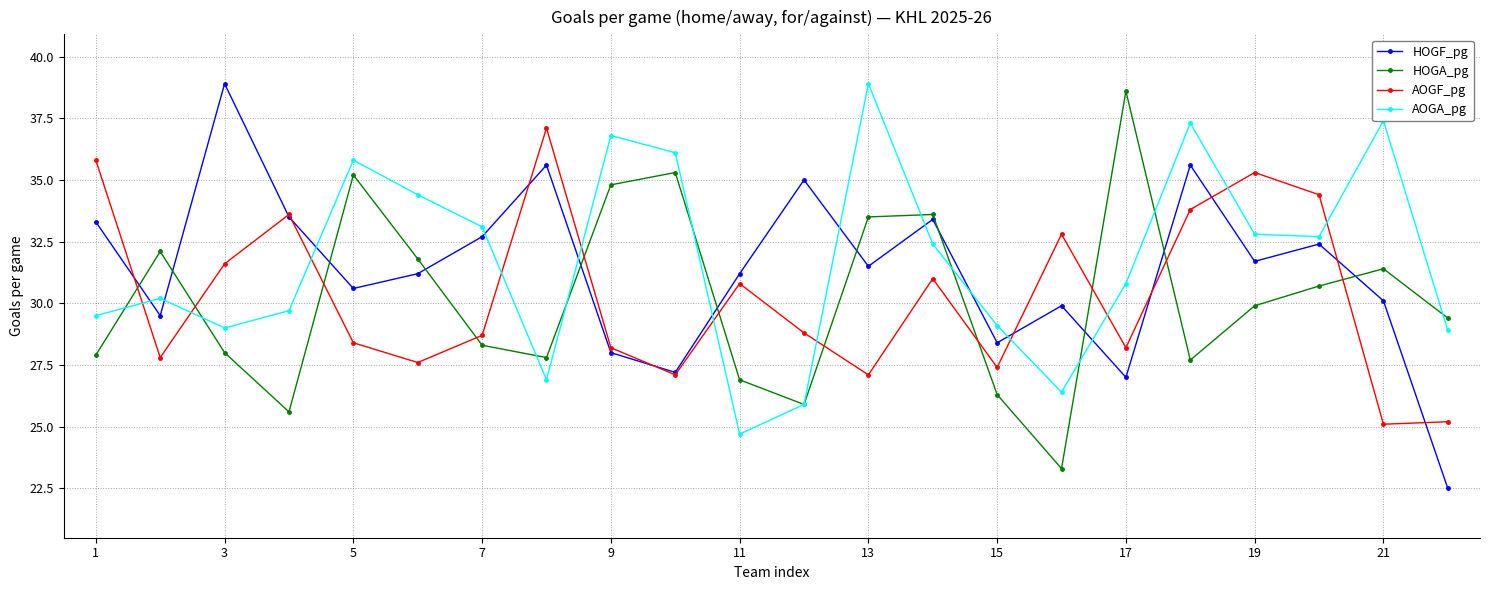

True or false: AOGA_pg and AOGF_pg intersect in this chart.

True